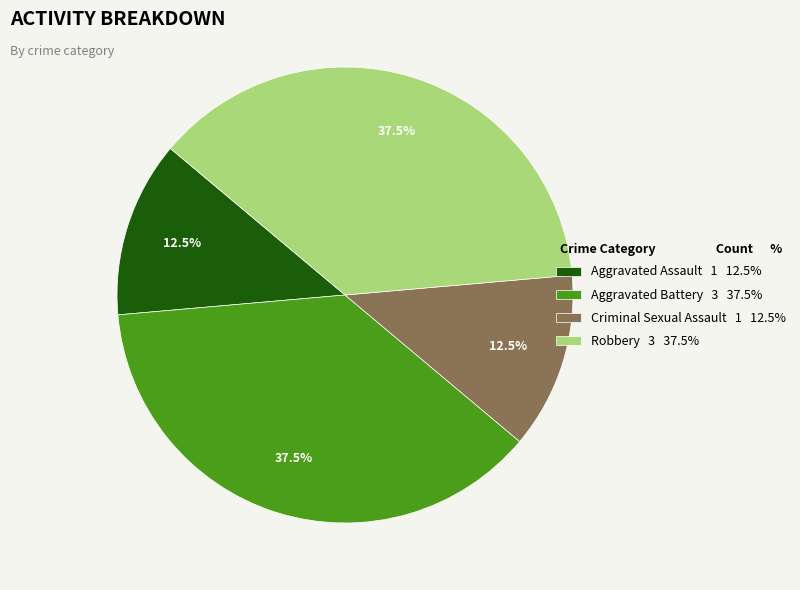

What is the ratio of the value at Criminal Sexual Assault 1 12.5% to the value at Robbery 3 37.5%?

0.3